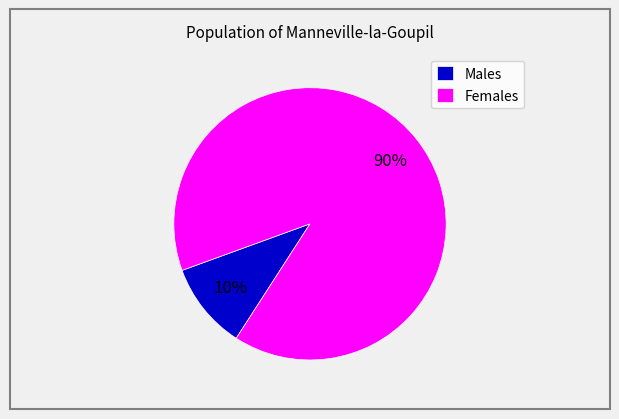

What percentage is the Males slice, to the nearest percent?

10%